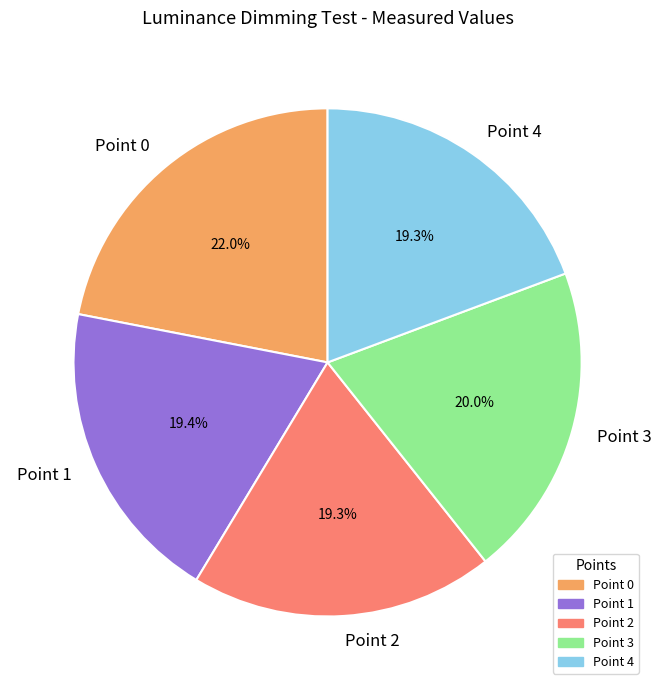

To the nearest percent, what is the difference between the largest and smallest slice percentages?

3%